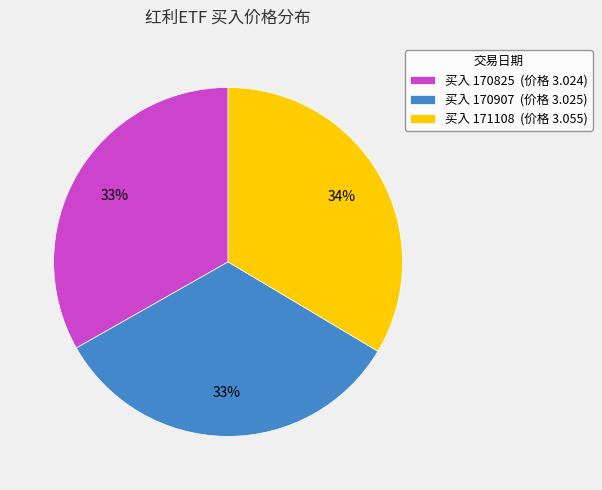

Does any single category account for the majority?

No